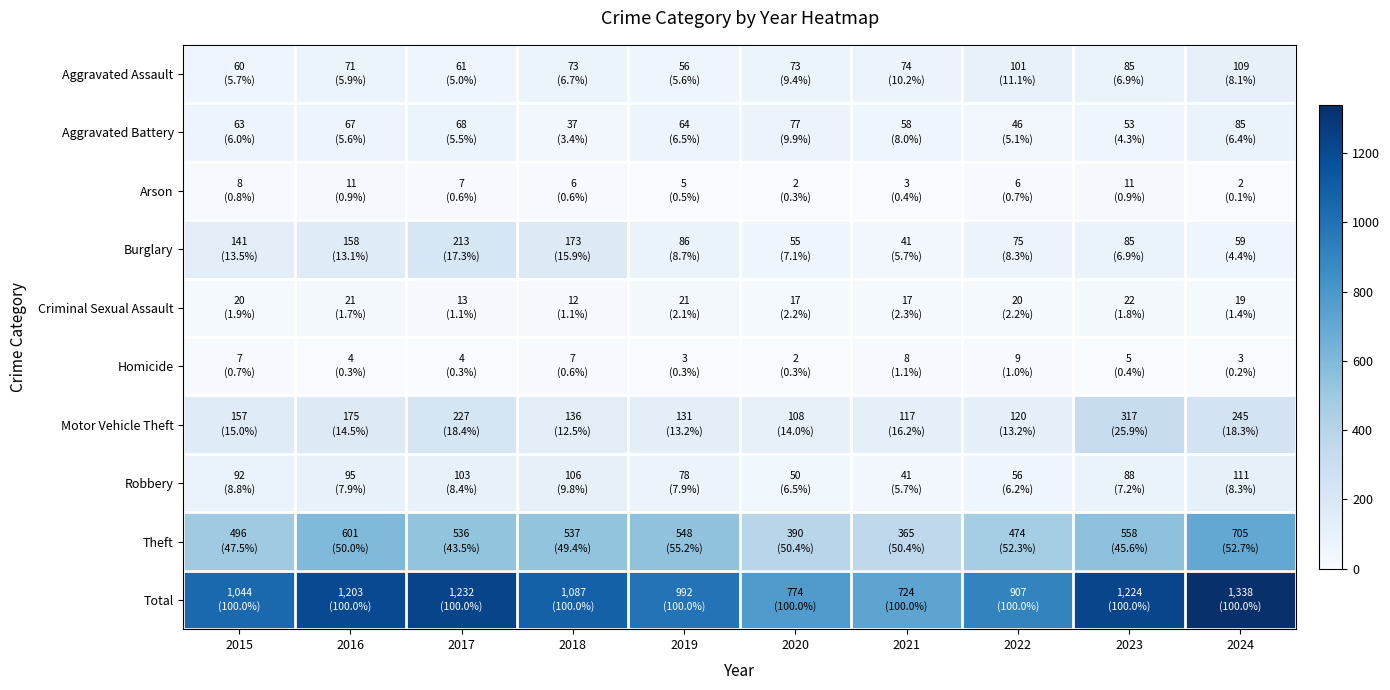

List the series in order of their peak value, lowest first.

Homicide, Arson, Criminal Sexual Assault, Aggravated Battery, Aggravated Assault, Robbery, Burglary, Motor Vehicle Theft, Theft, Total